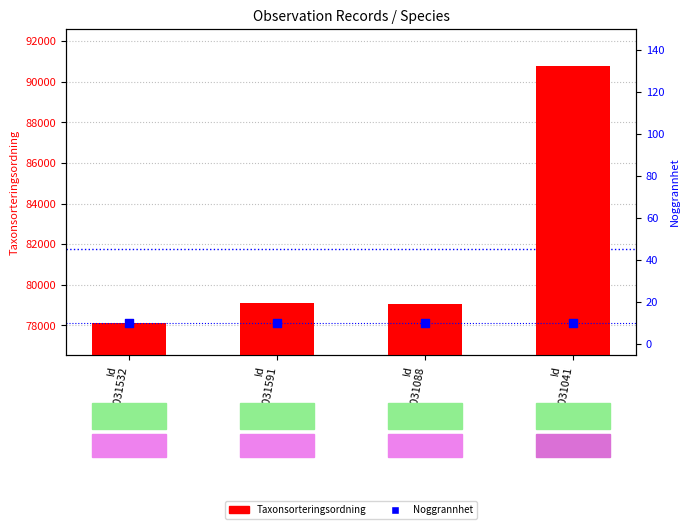

At which category is the sum across all series the highest?

Id
118031041